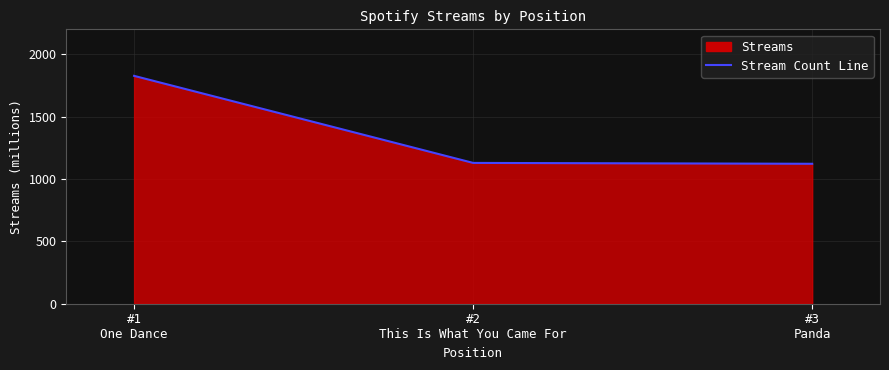

What is the sum of the values at #1
One Dance and #2
This Is What You Came For?

2956